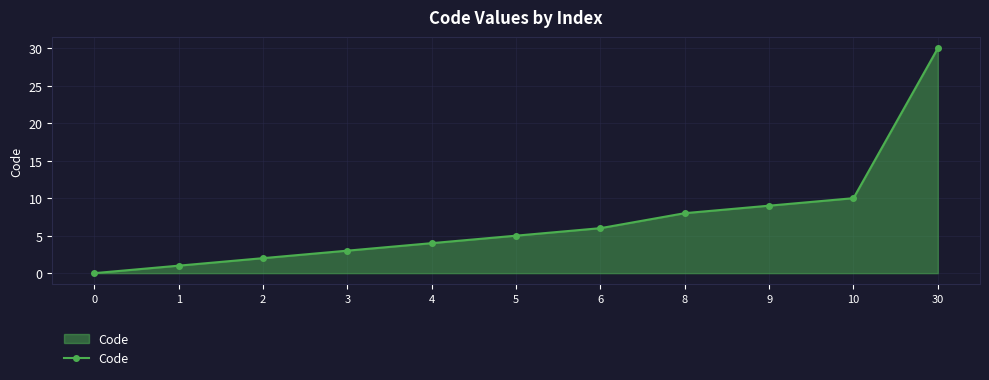

What is the change in value from 6 to 8?

+2